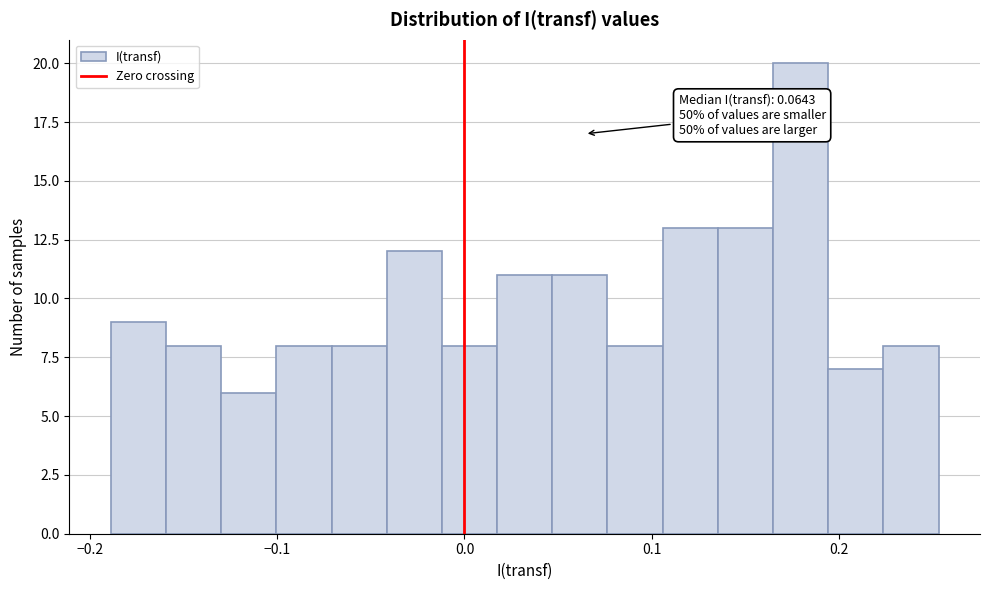

Around what value on the x-axis is the tallest bar? Give the approximate position of its centre, as read against the axis.

0.18